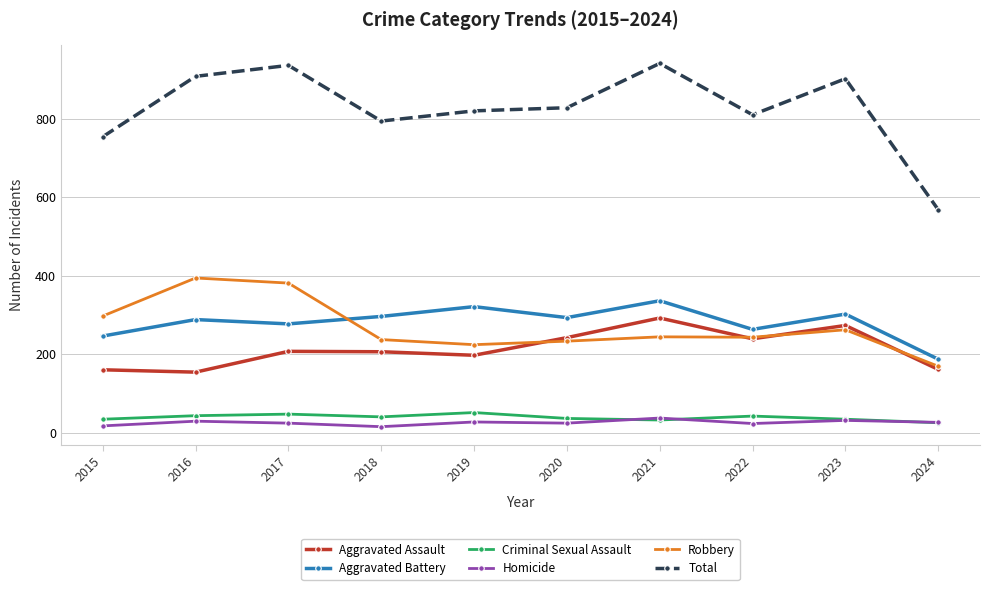

Which series has the largest range (max minus min)?

Total